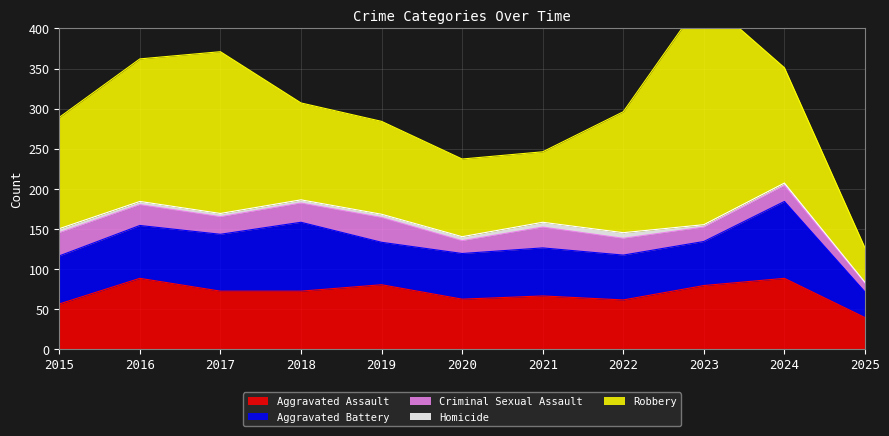

True or false: Aggravated Battery and Aggravated Assault cross at least once.

True